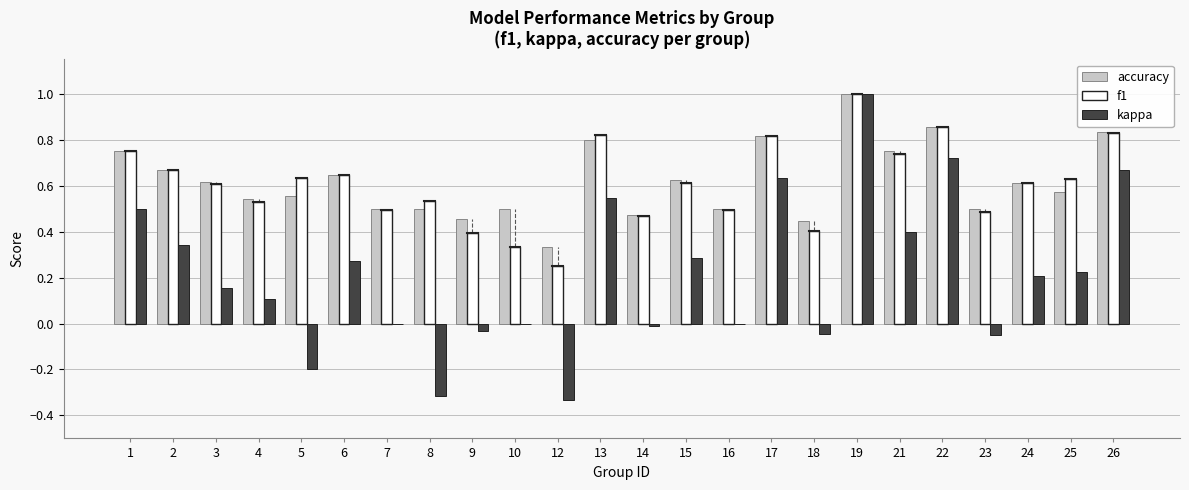

What is the maximum value shown in the chart?

1.0